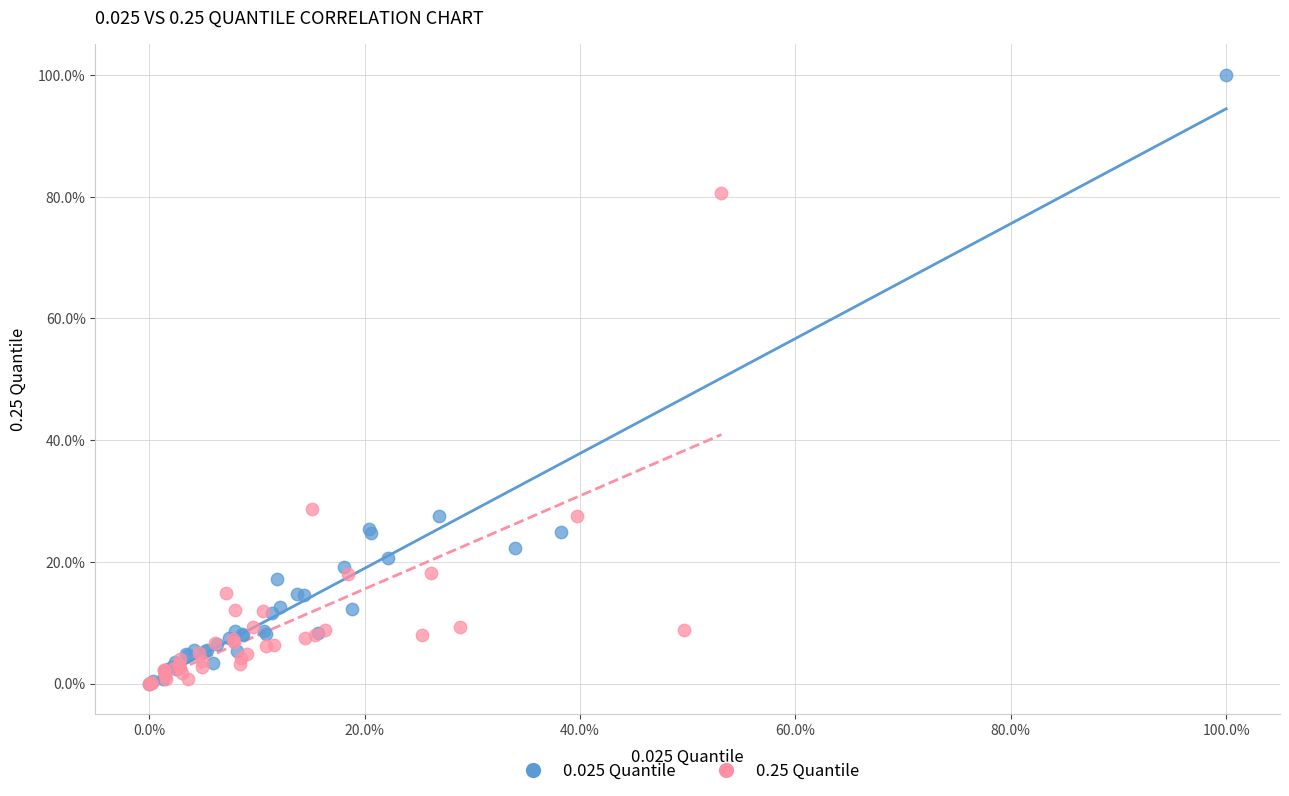

What are all the series names shown in the legend?

0.025 Quantile, 0.25 Quantile